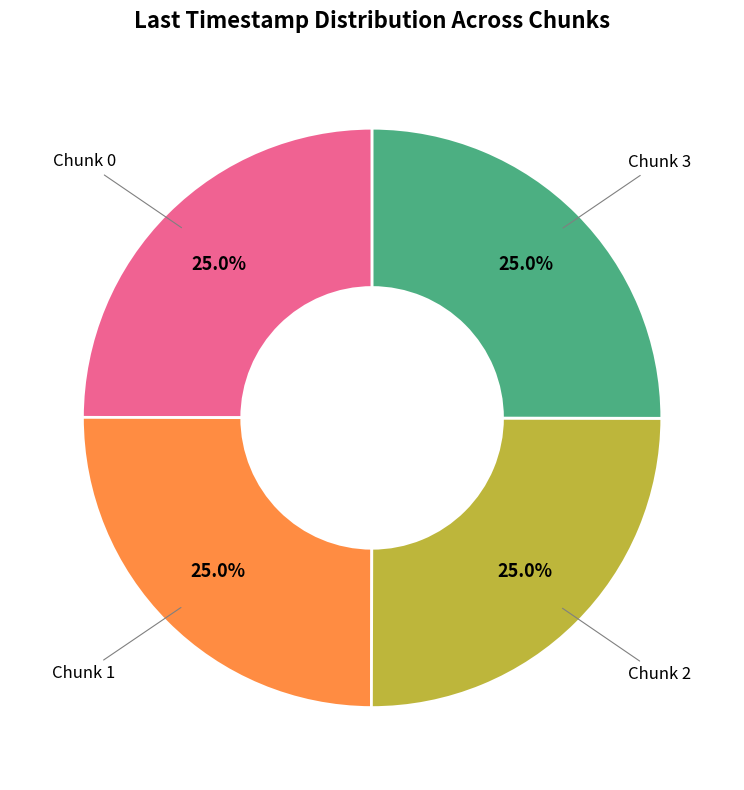

Is there a majority slice in this chart?

No